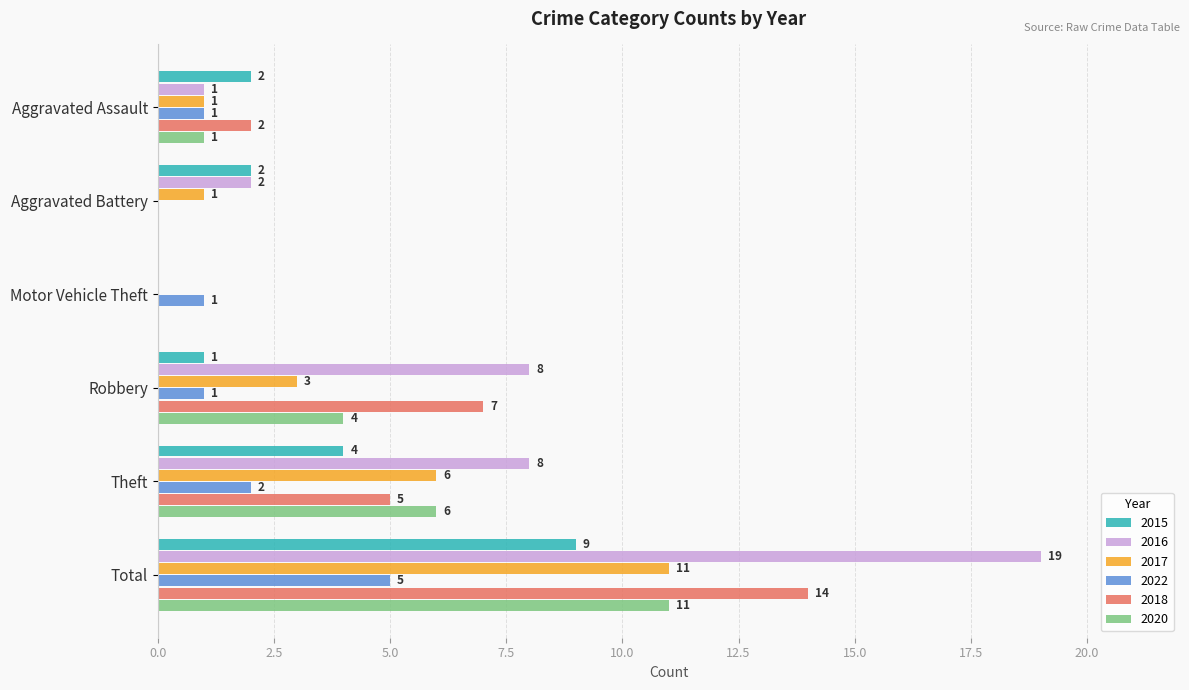

How many 2022 values are between 1 and 2?

4